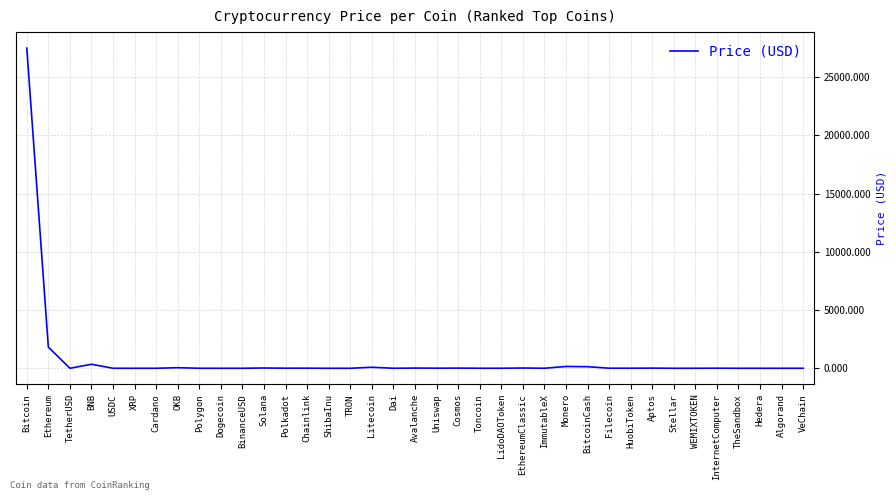

What is the difference between the maximum and minimum values?

27505.2